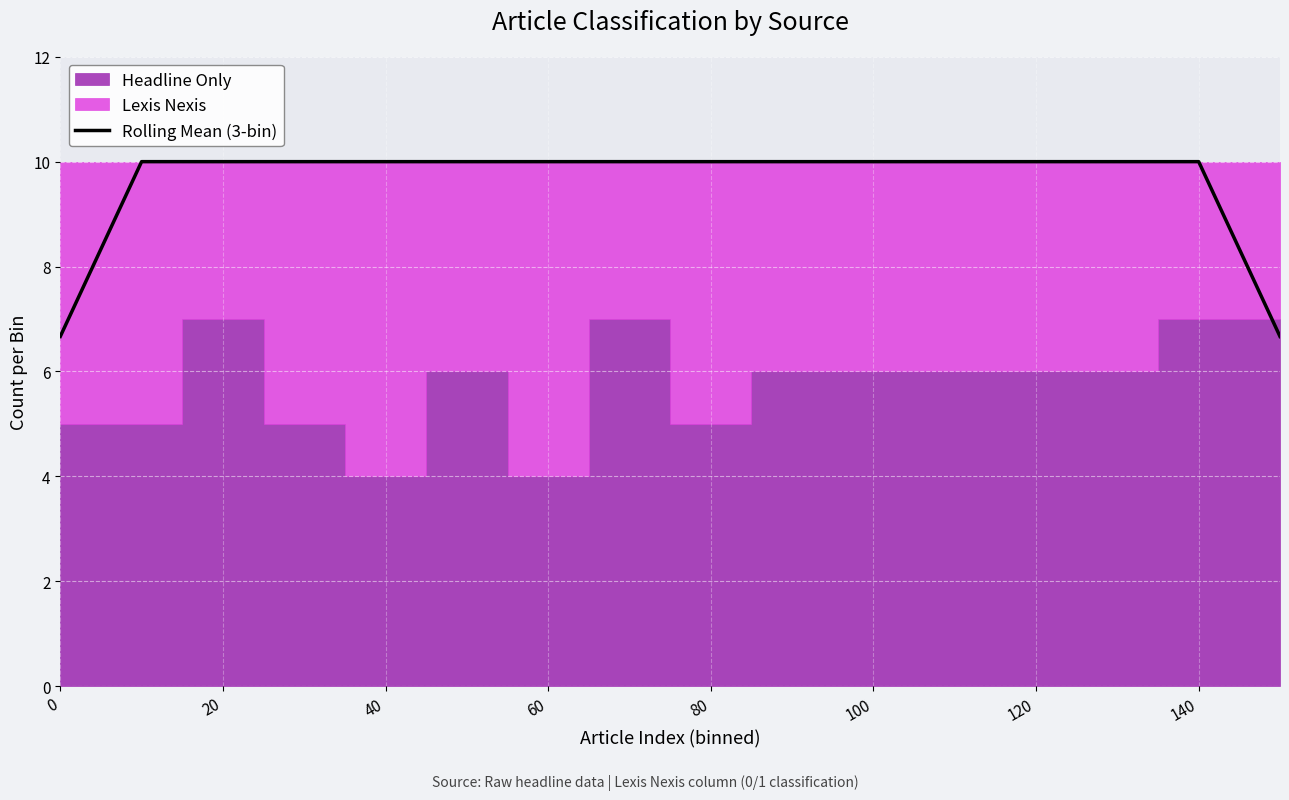

How many lines are shown in the chart?

1